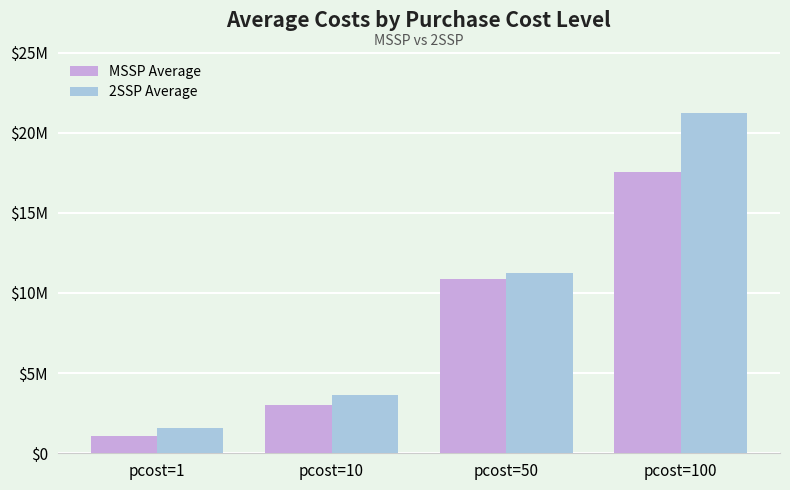

Does the chart contain any negative values?

No